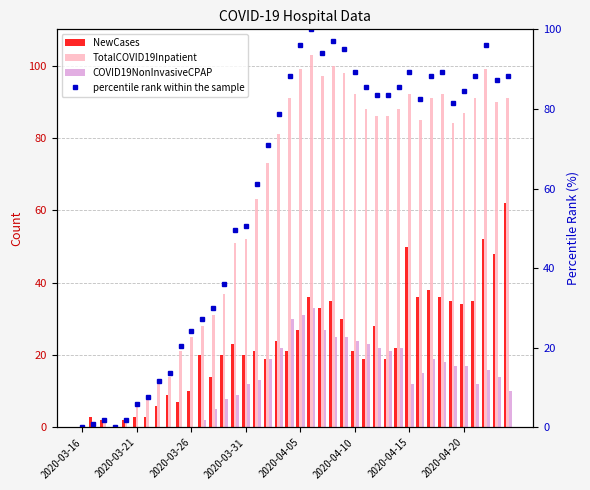

How many series are shown in this chart?

4